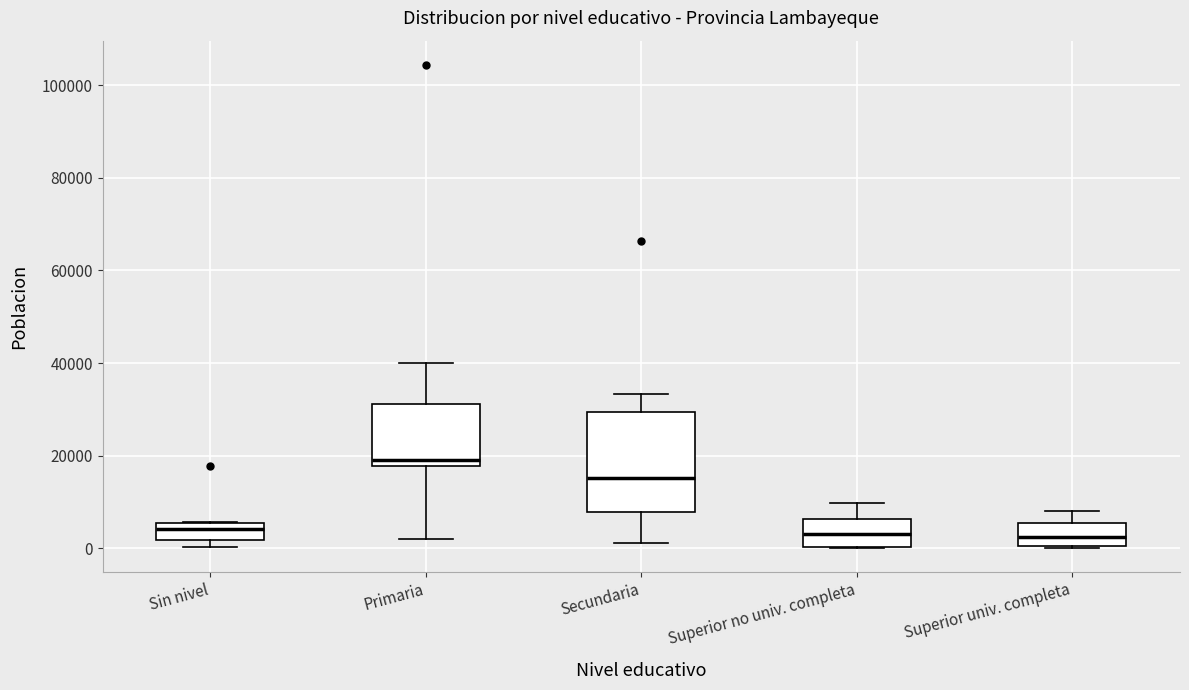

Comparing the boxes themselves (not the whiskers), which one is the tallest?

Secundaria